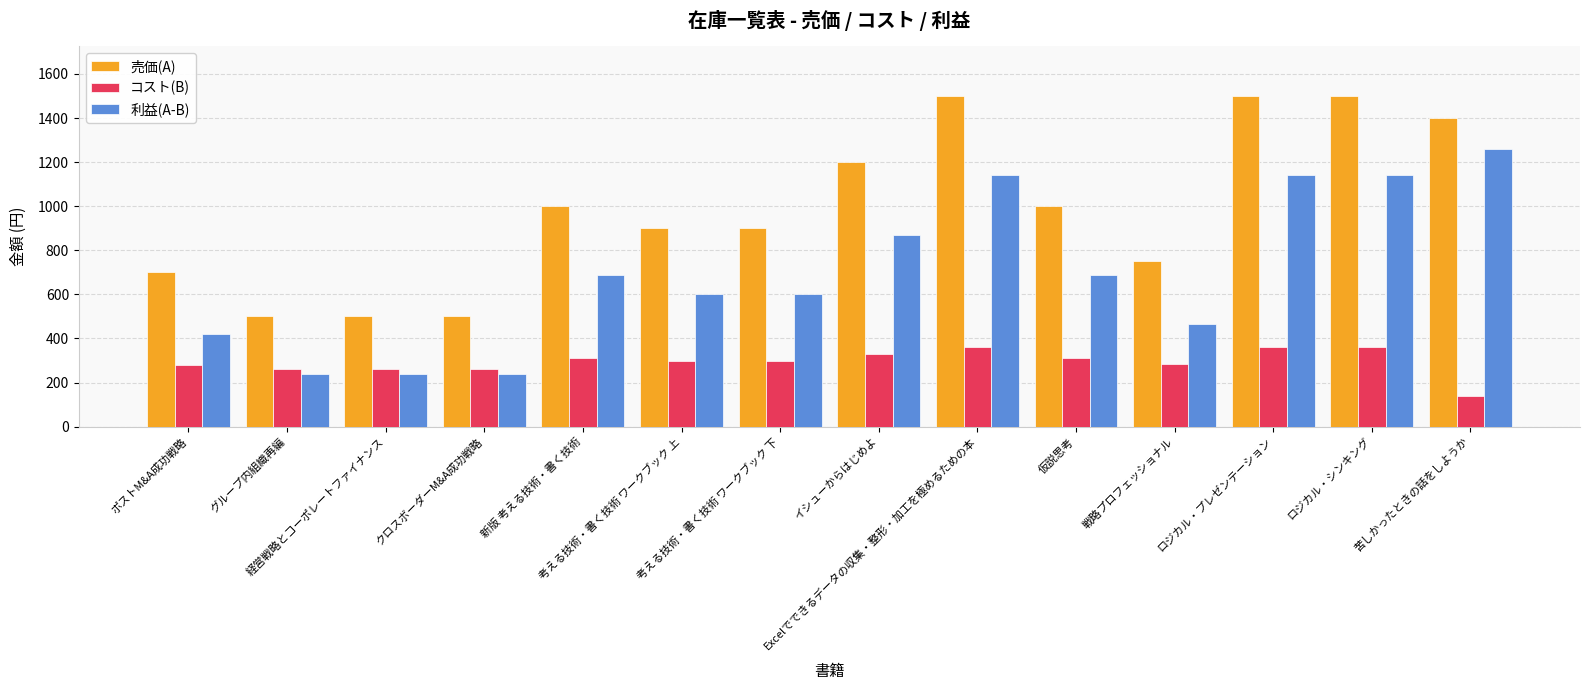

What is the sum of all 利益(A-B) values?

9735